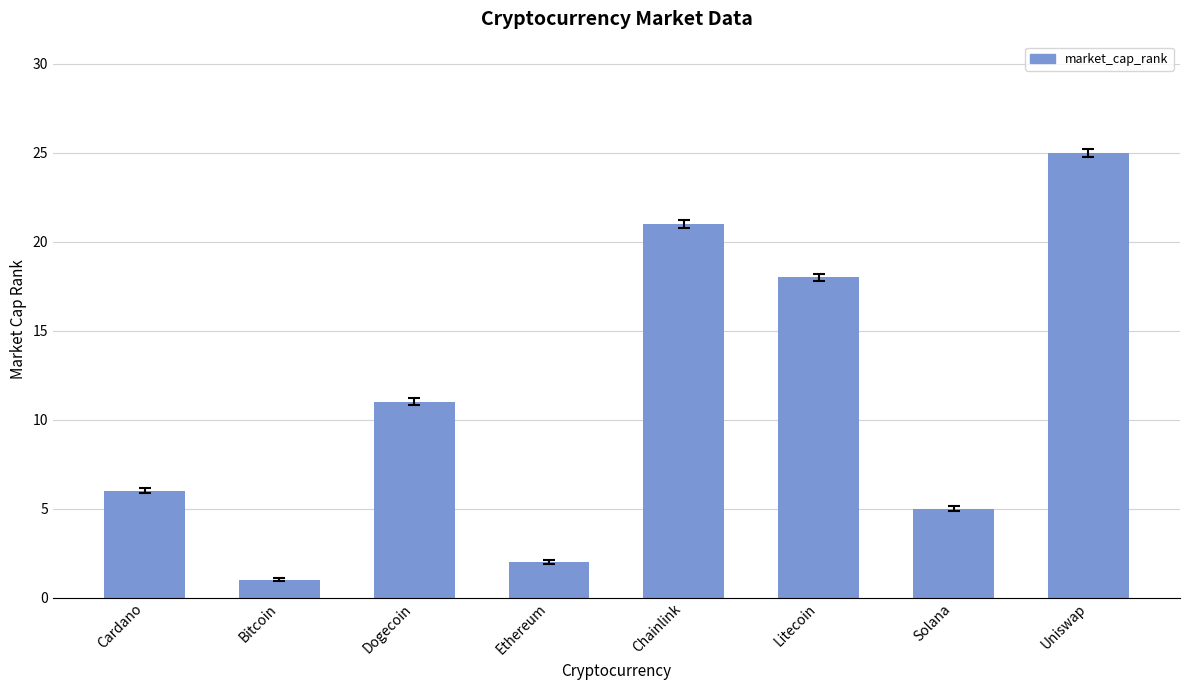

What is the sum of all values?

89